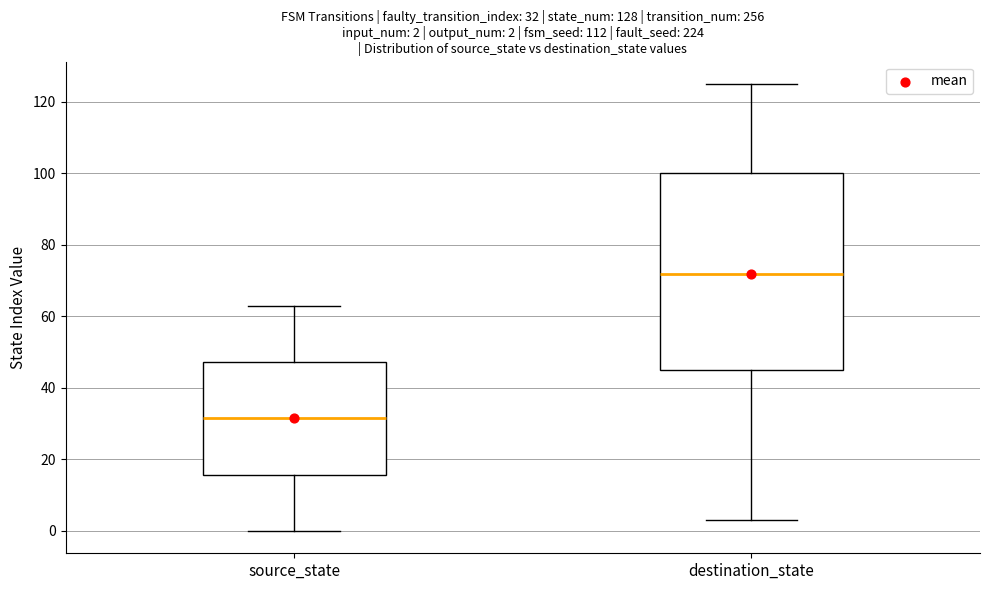

Which box is the tallest, from its lower edge to its upper edge?

destination_state